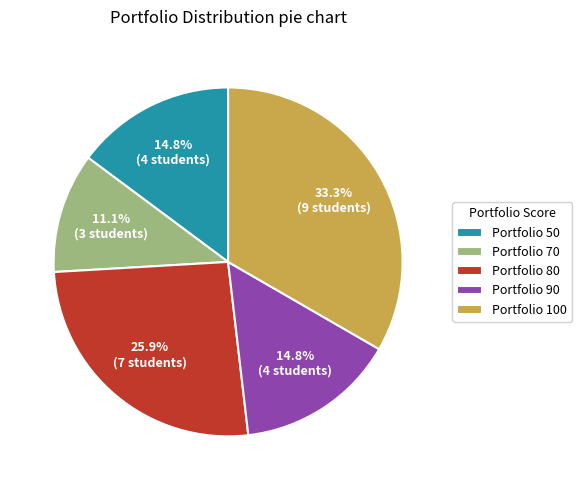

Which slice is the smallest?

Portfolio 70